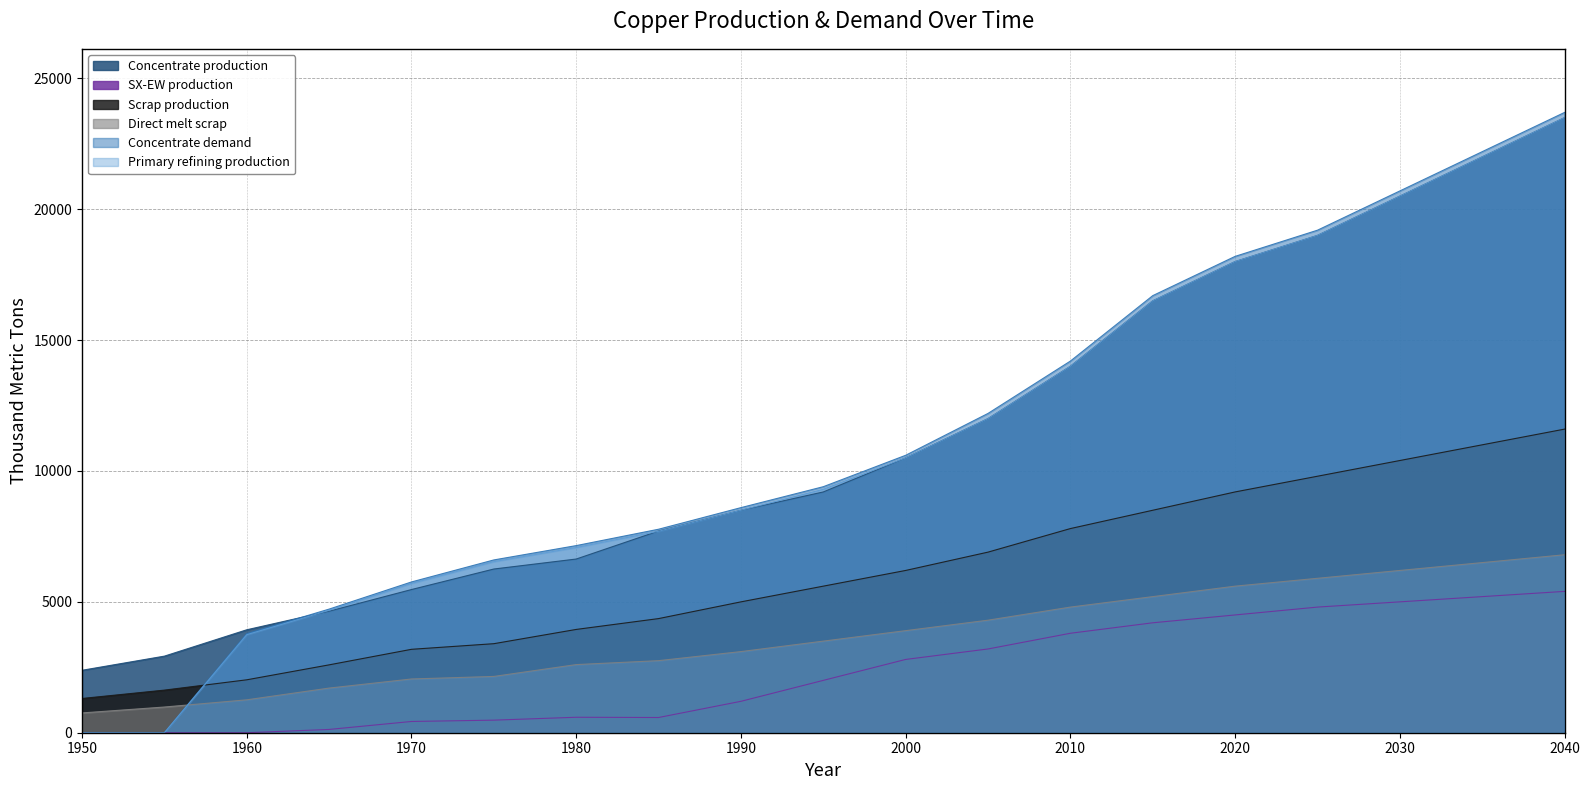

How many intersections are there between Direct melt scrap and Concentrate demand?

1